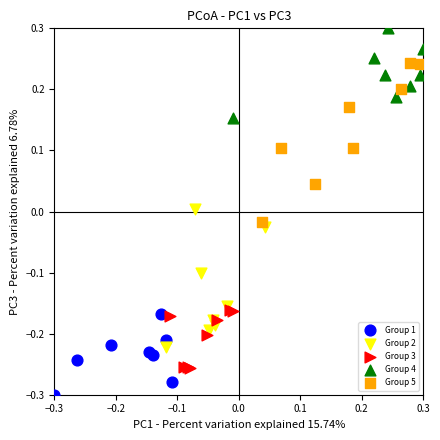

Which series reaches the minimum Y coordinate?

Group 1